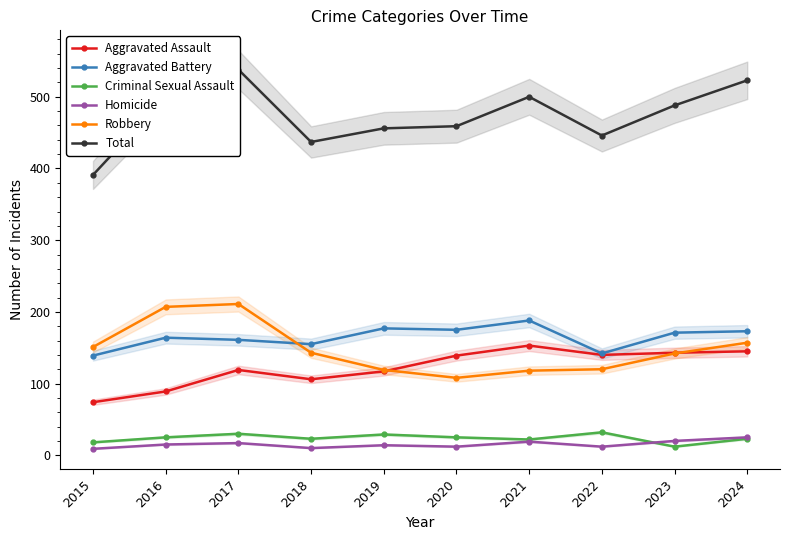

What is the value of the Criminal Sexual Assault point at the 8th from the left?

32